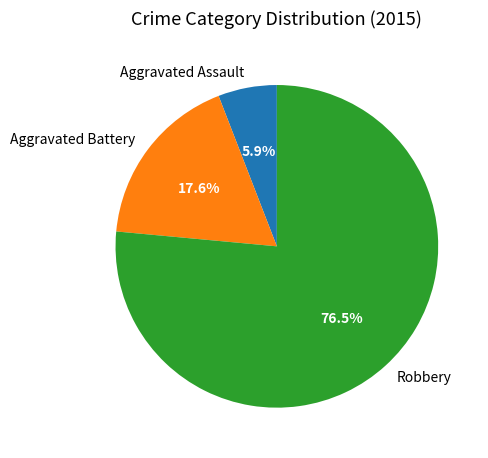

Do Aggravated Assault and Aggravated Battery together represent more than half of the pie?

No